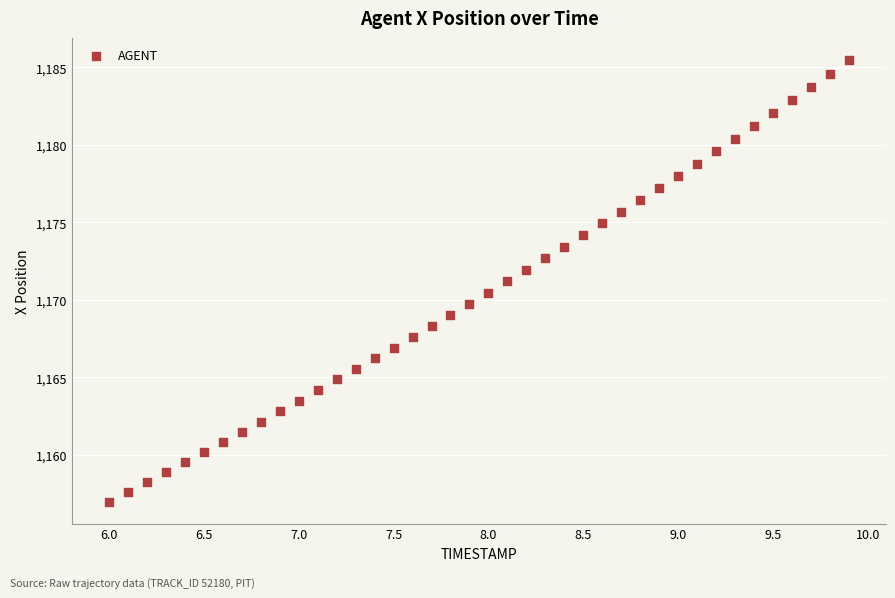

What is the range of X values (max minus min)?

3.9